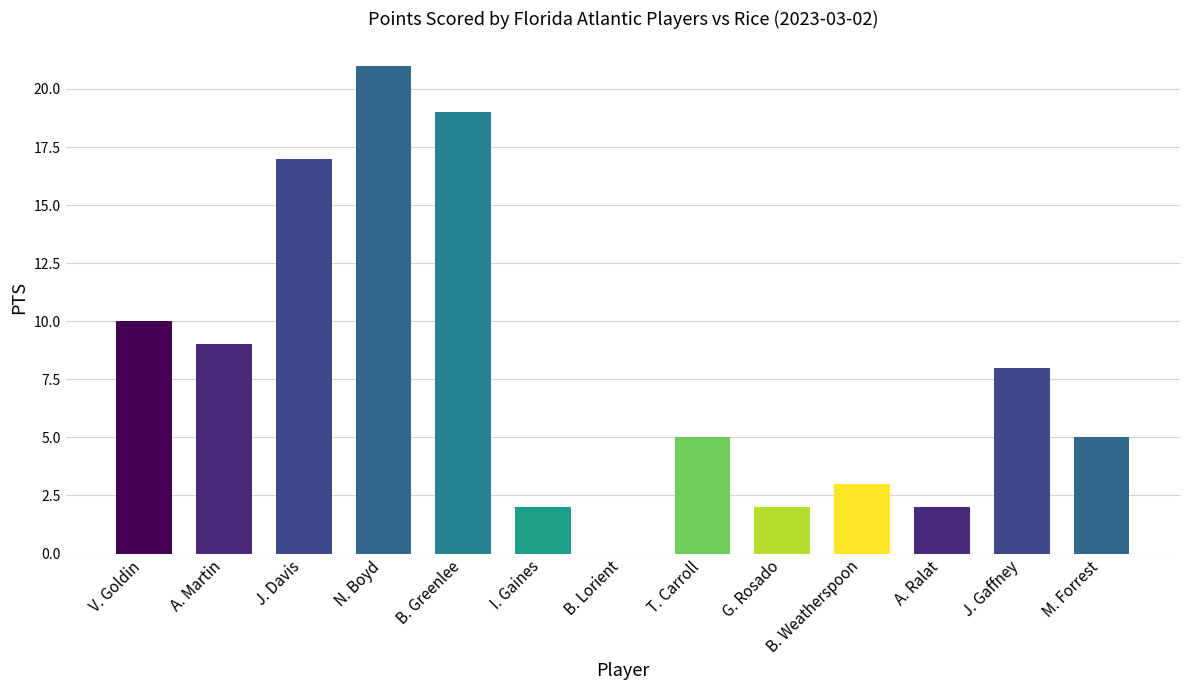

True or false: the data shows 1 at A. Ralat.

False